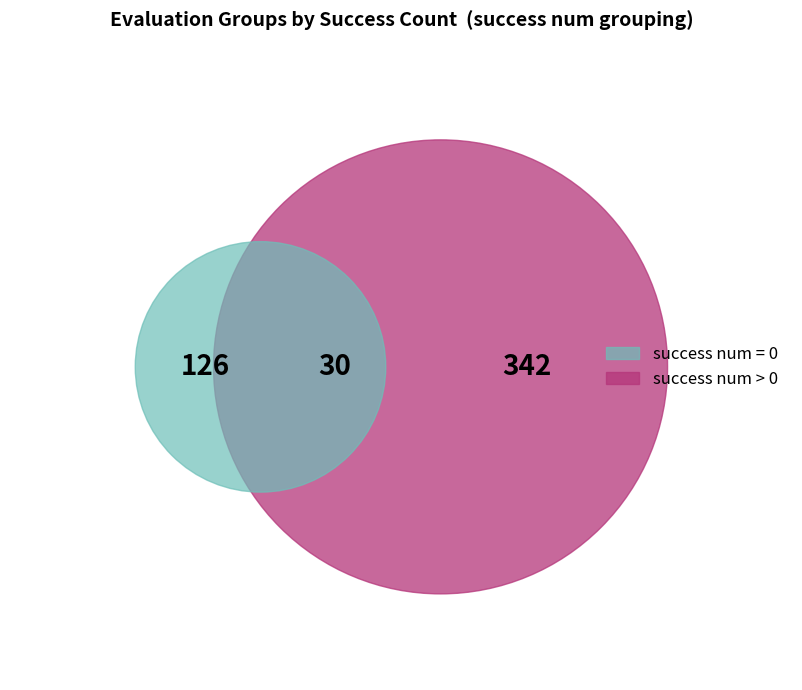

Is 12 the majority of the pie?

No